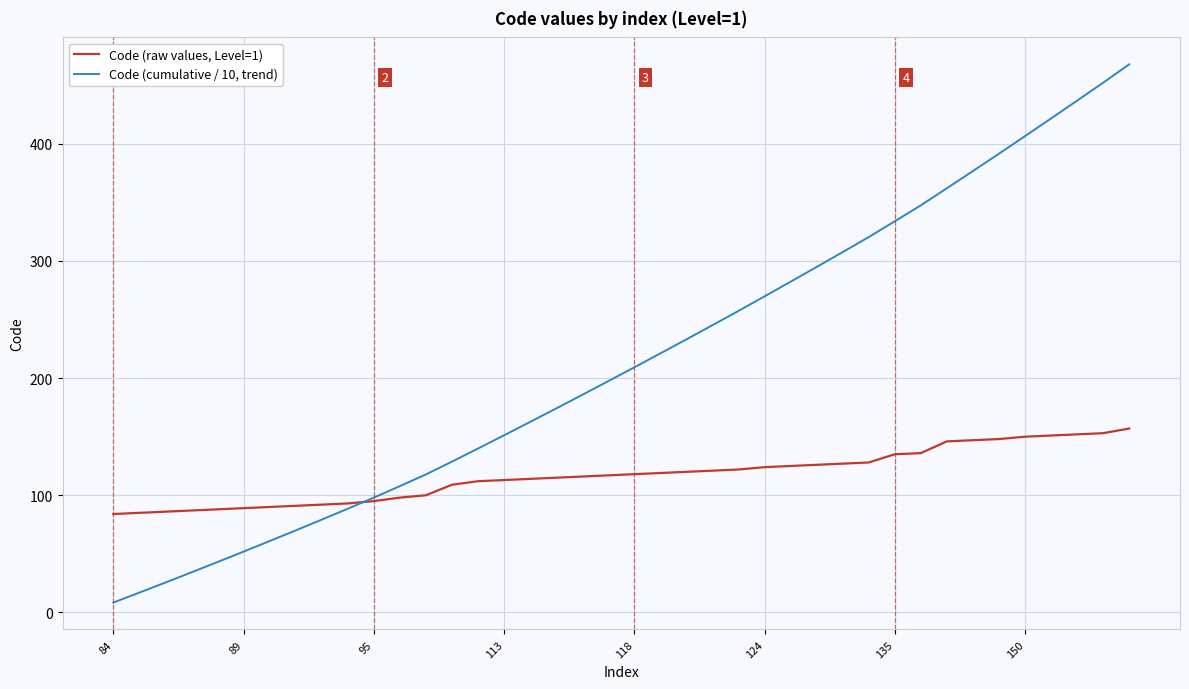

Which series has the largest total across all categories?

Code (cumulative / 10, trend)